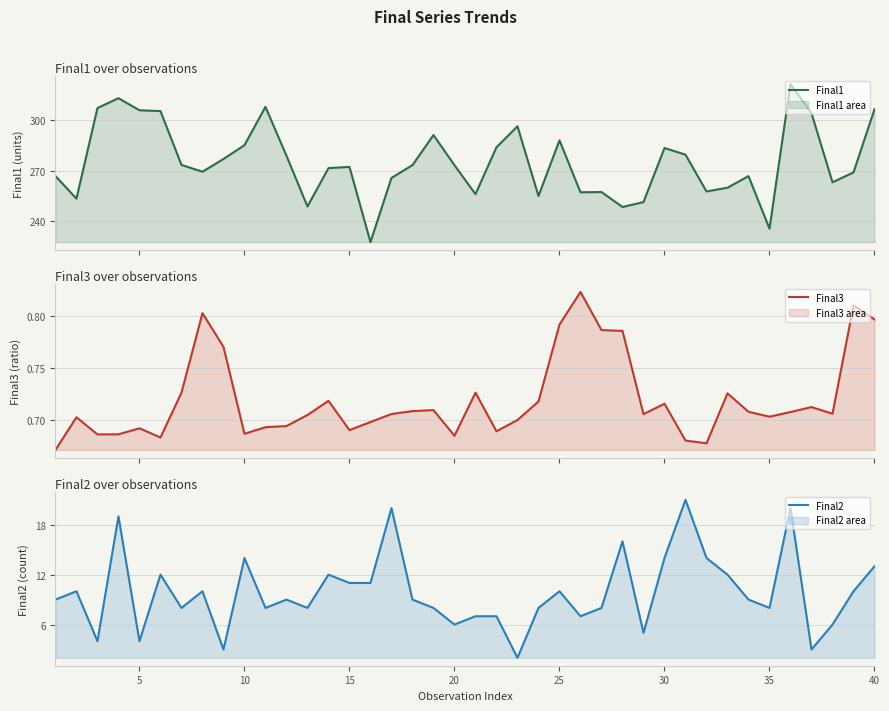

What is the minimum value for Final1?

227.5